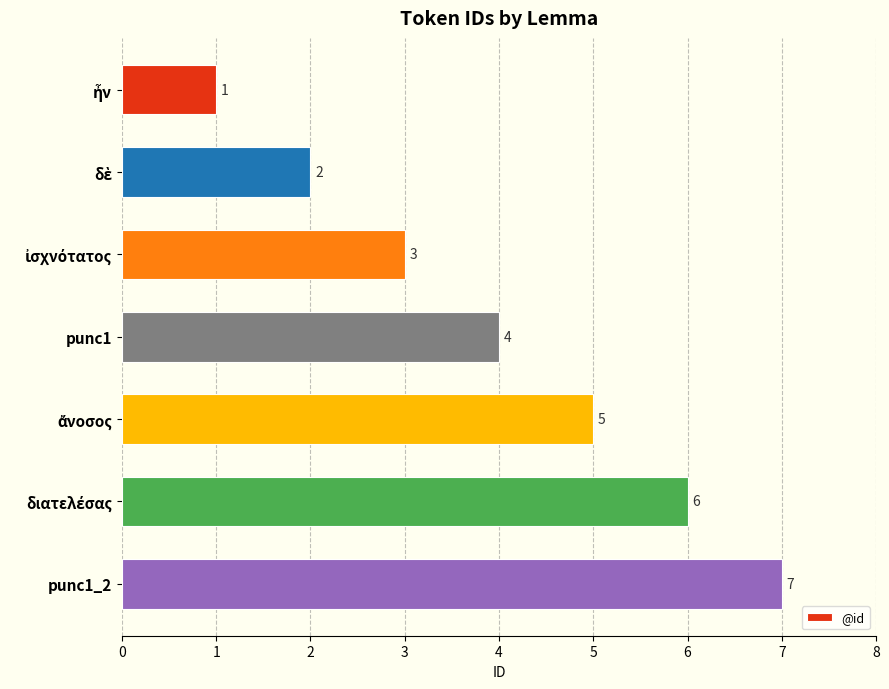

What is the greatest value displayed?

7